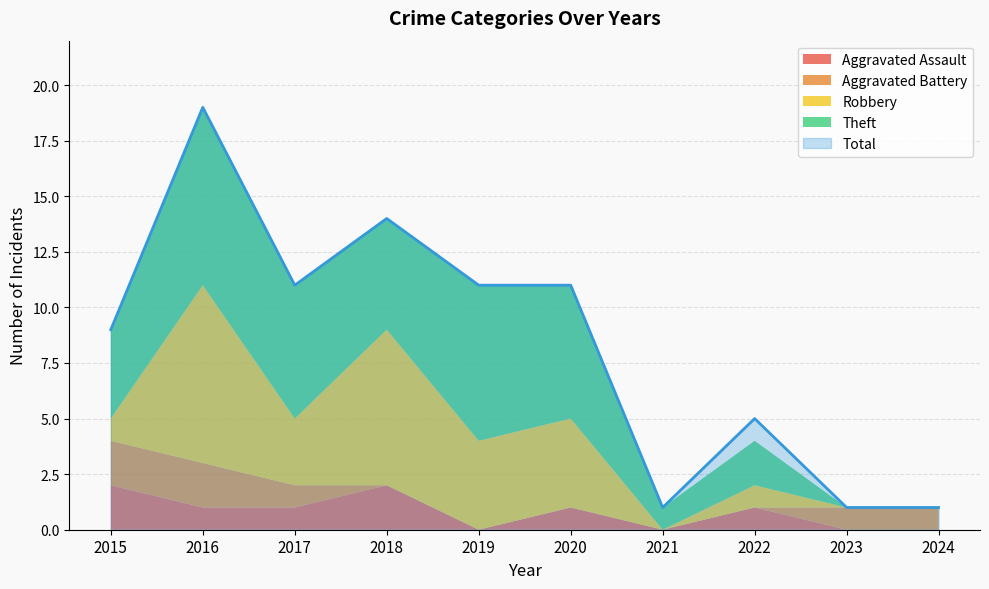

What is the difference between the second highest and second lowest values in the Total series?

13